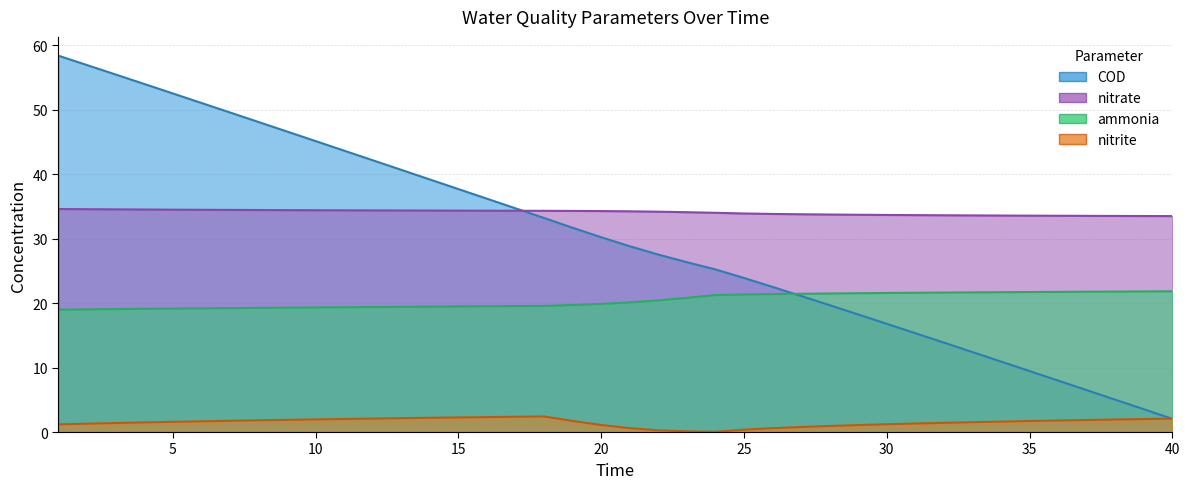

Which series has the largest total across all categories?

nitrate